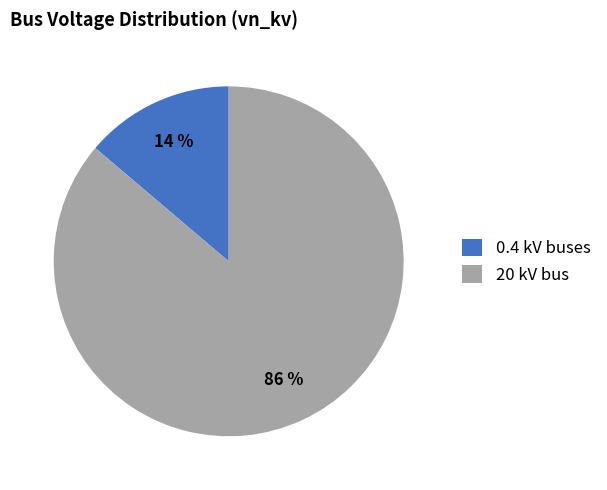

What percentage is the 0.4 kV buses slice, to the nearest percent?

14%